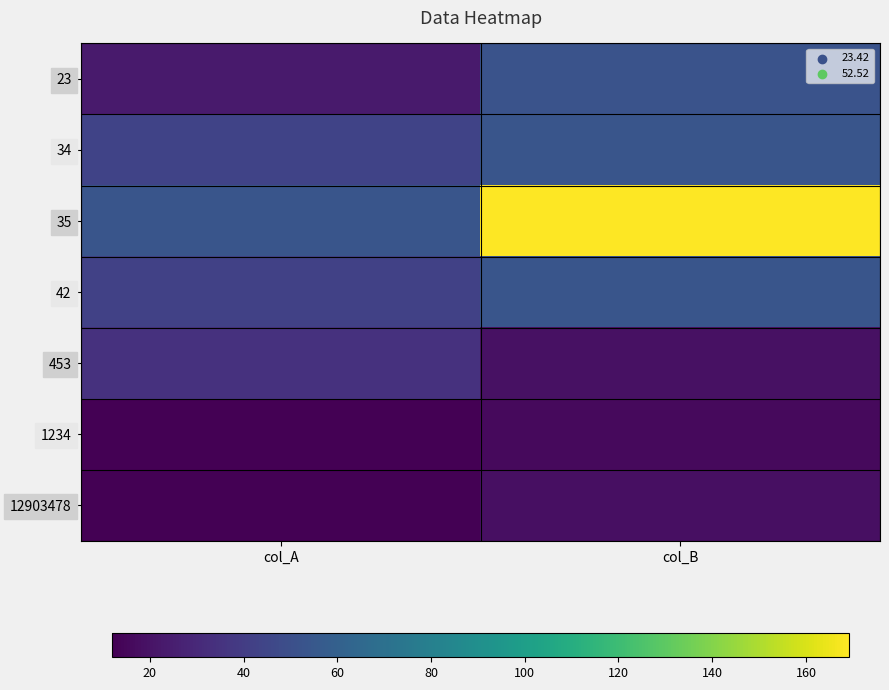

Reading left to right, what are all the values shown in this chart?

23: col_A=23.4	col_B=52.5
34: col_A=43.5	col_B=53.5
35: col_A=53.2	col_B=169.2
42: col_A=42.5	col_B=53.6
453: col_A=34.2	col_B=19.1
1234: col_A=12.0	col_B=16.0
12903478: col_A=12.2	col_B=18.6